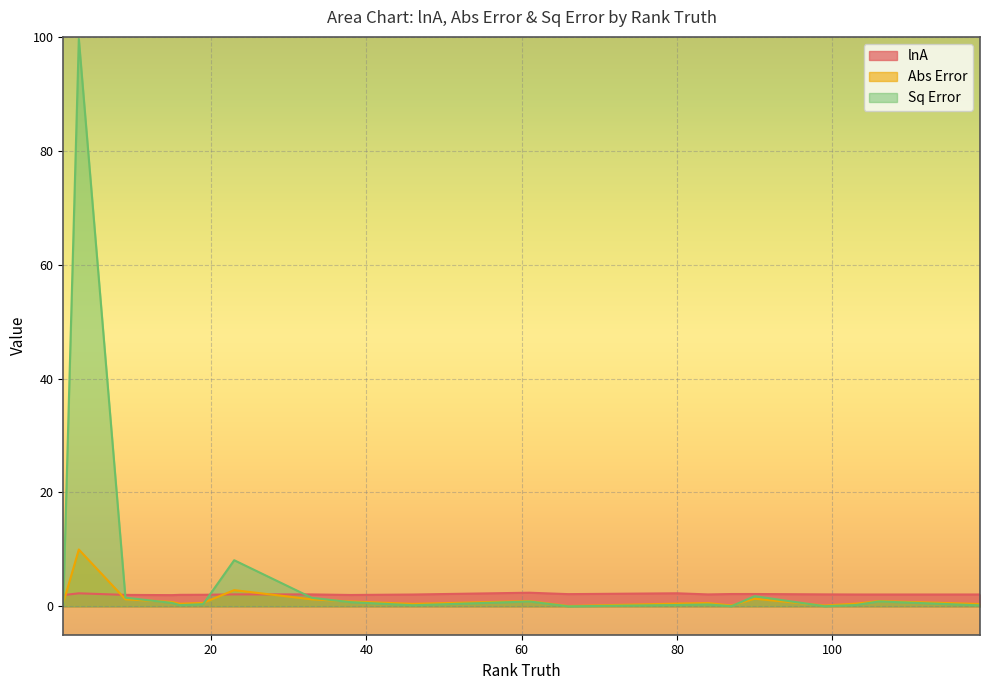

How many data points does each series have?

20